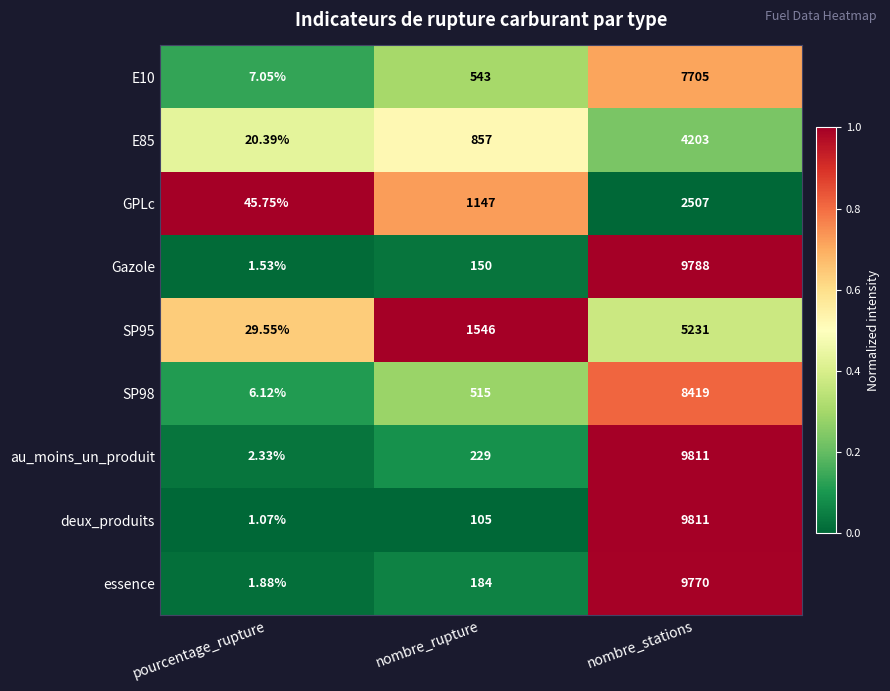

Which series has the widest spread of values?

deux_produits